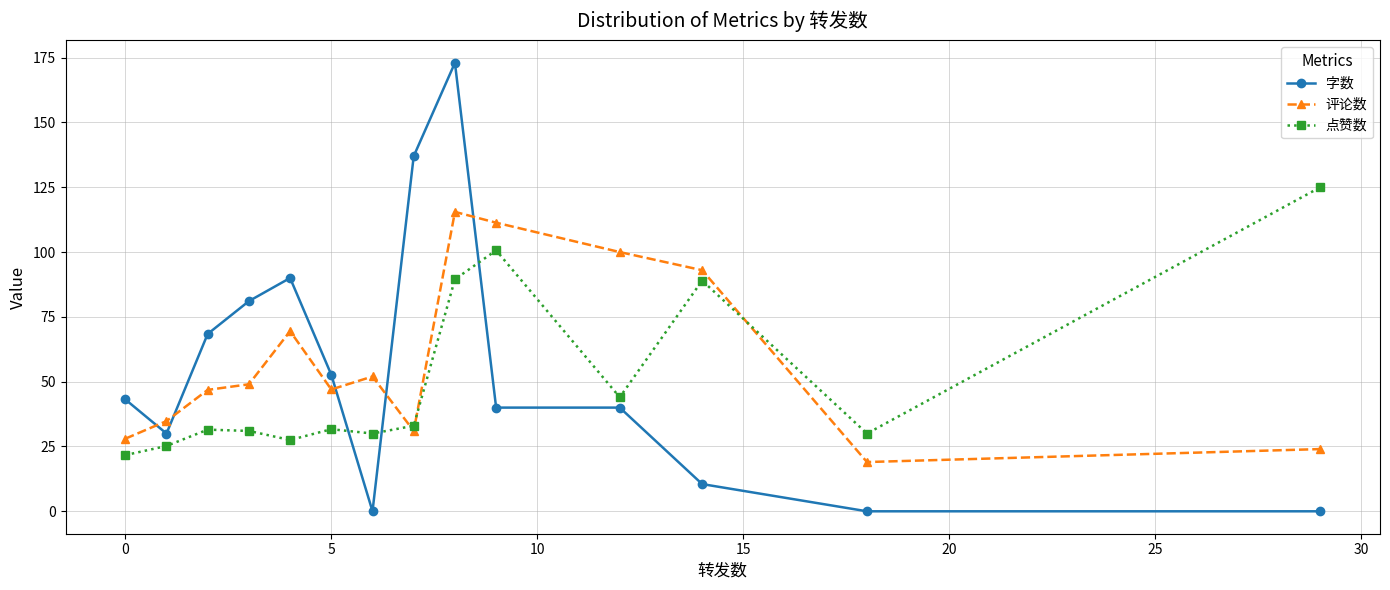

What is the value of the 点赞数 point at the 14th from the left?

125.0